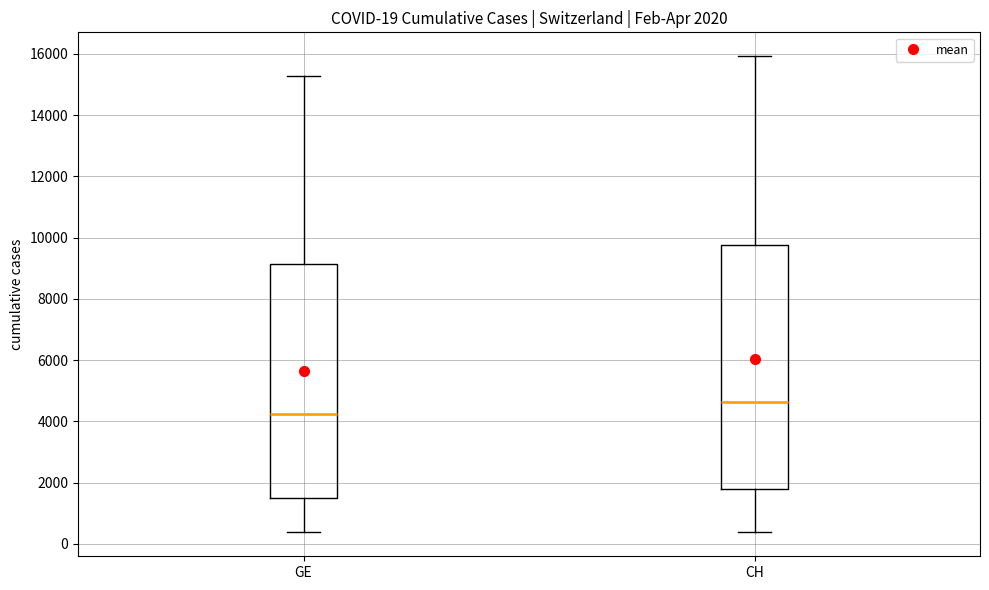

Which box has the lowest median line?

GE